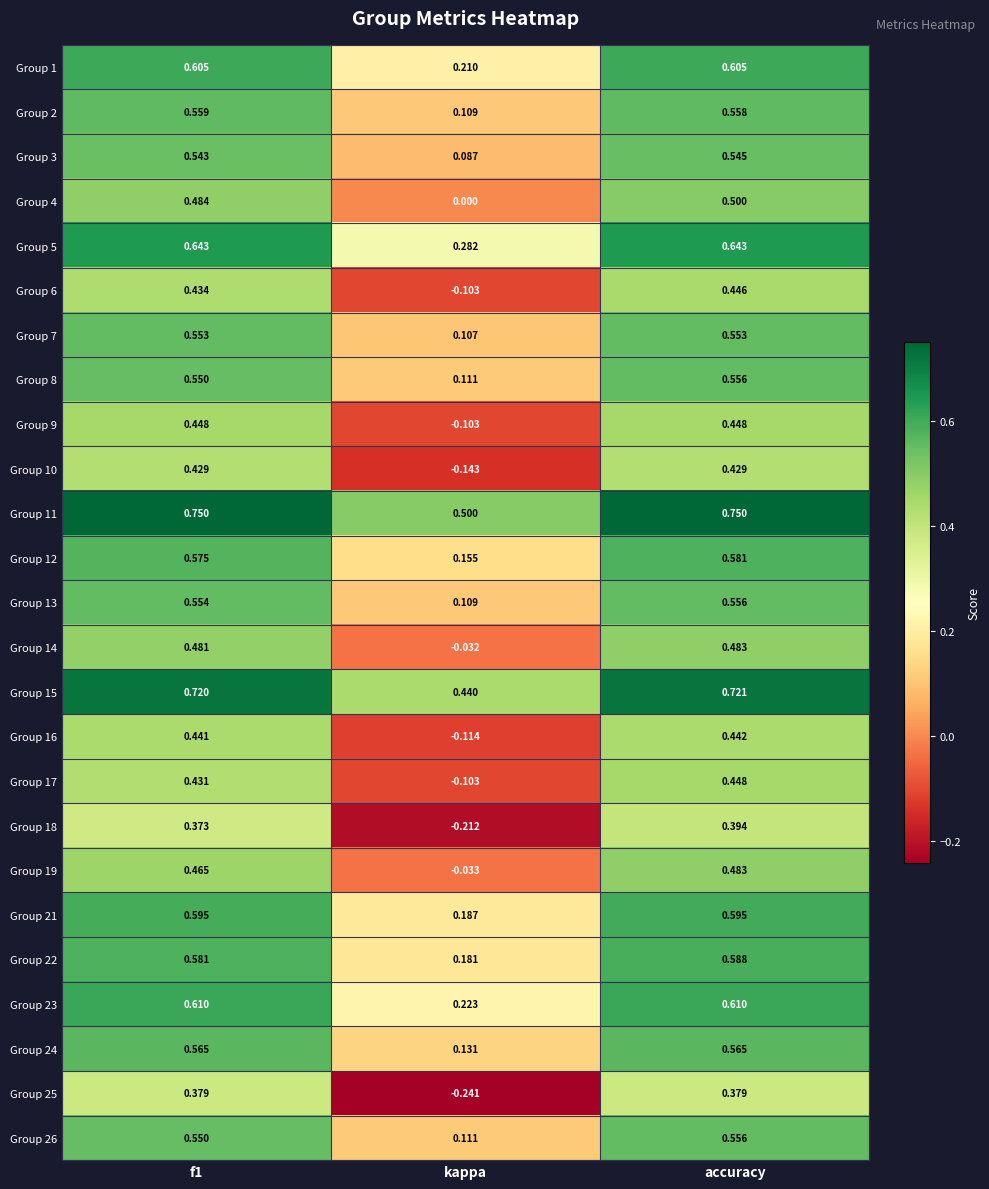

Which series has the largest total across all categories?

Group 11